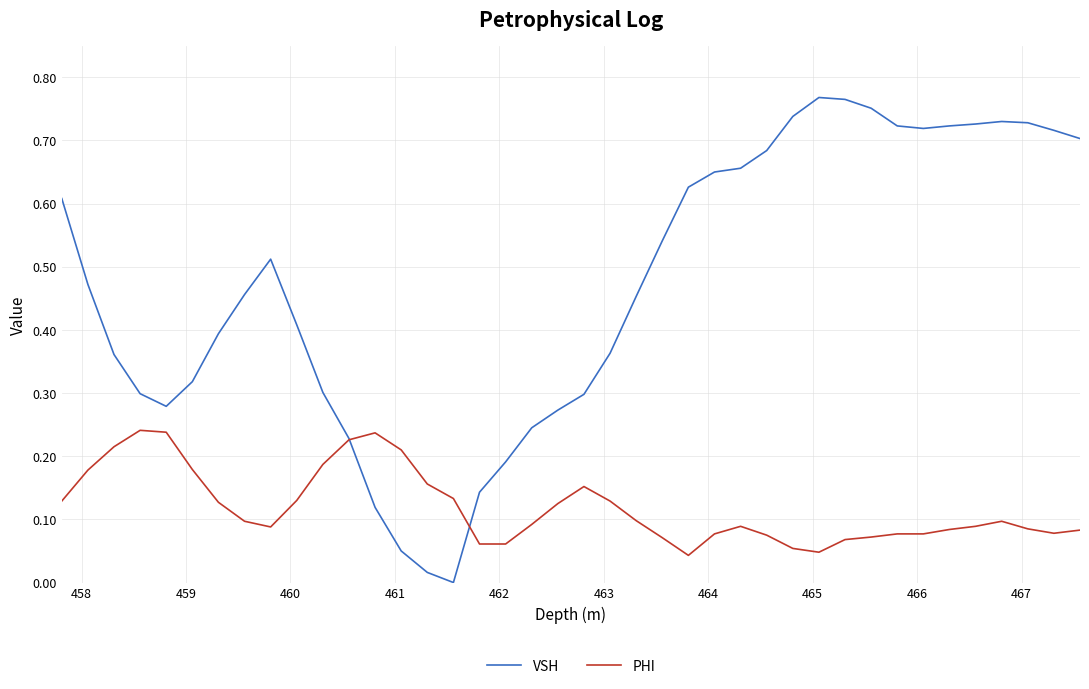

Rank the series by their average value, from highest to lowest.

VSH, PHI